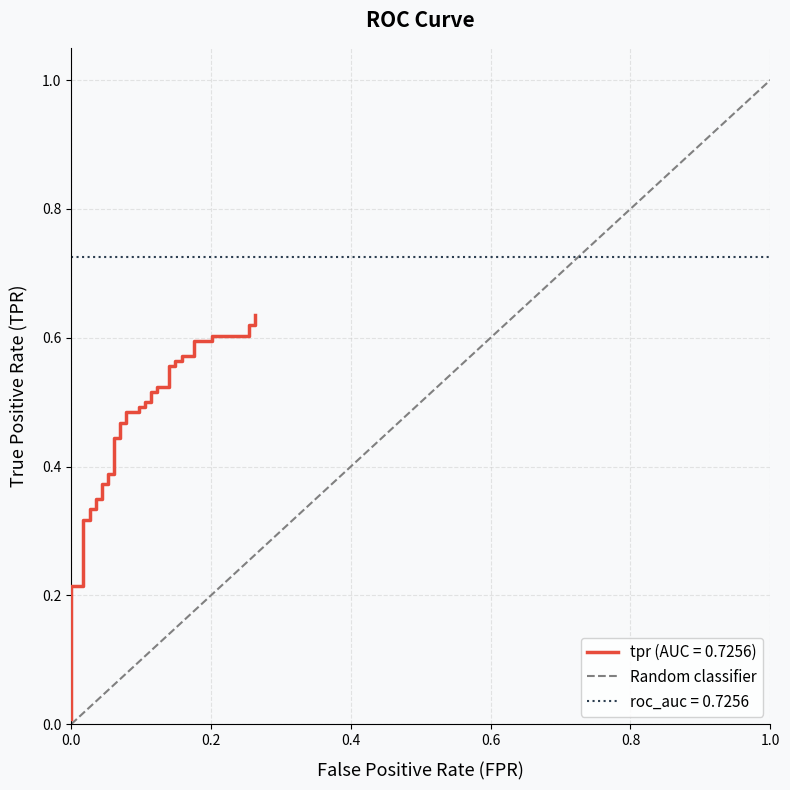

Count the number of categories in the chart.

2